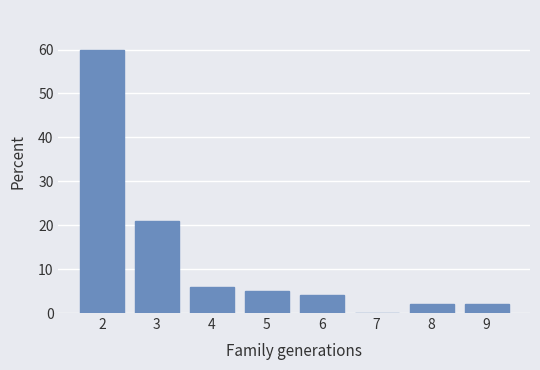

At which category does the chart reach its peak across all series?

2